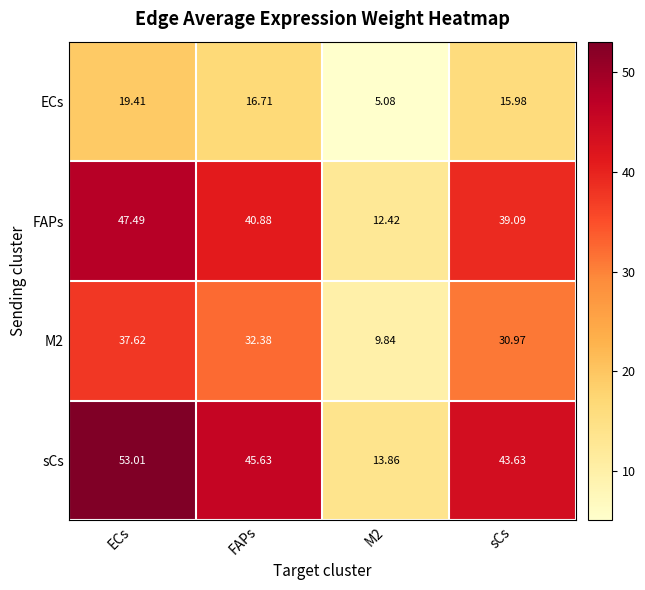

At which category does the chart reach its minimum across all series?

M2